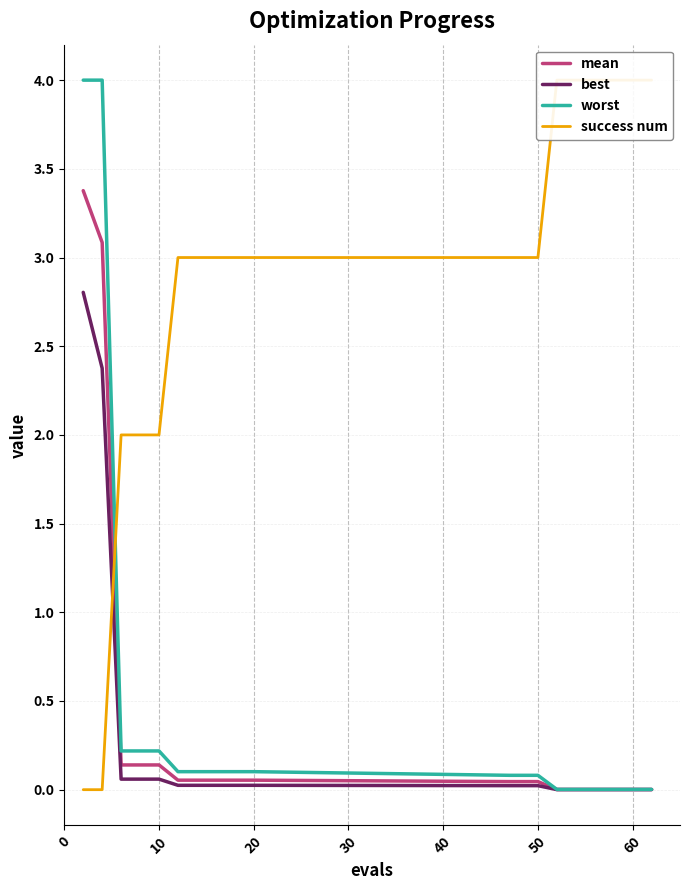

Count the number of categories in the chart.

20